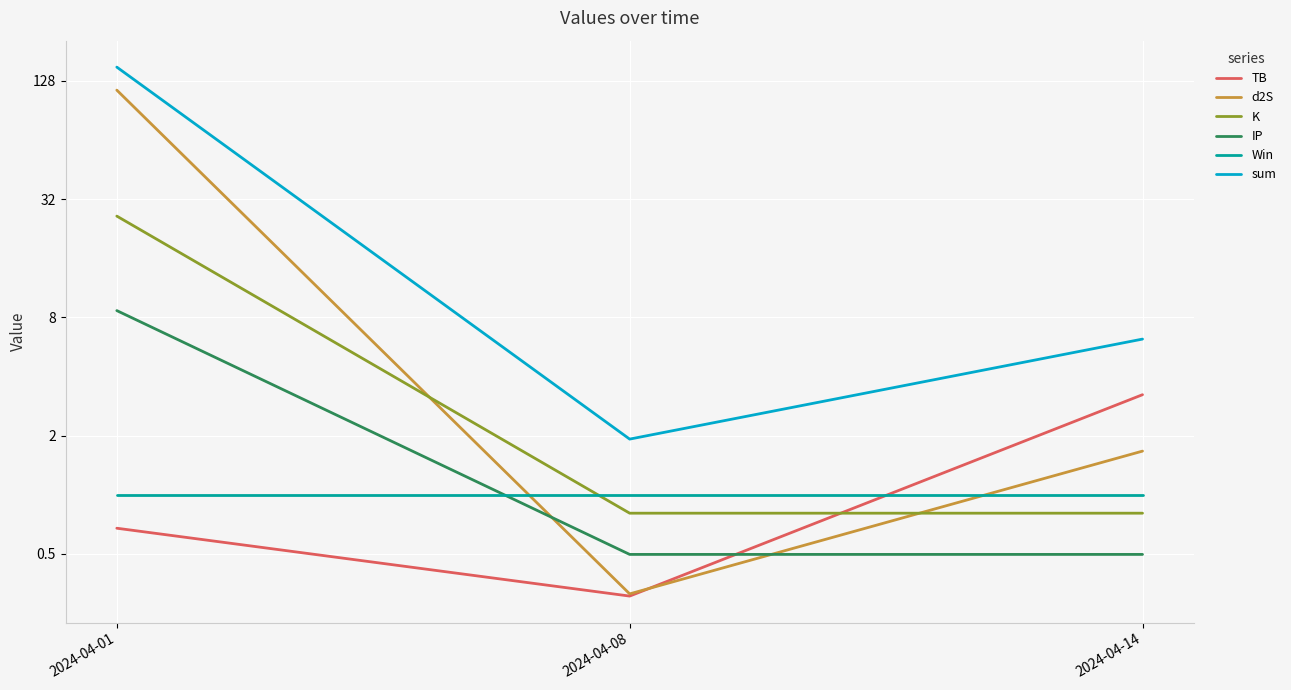

What is the total value across all series at 2024-04-14?

13.4